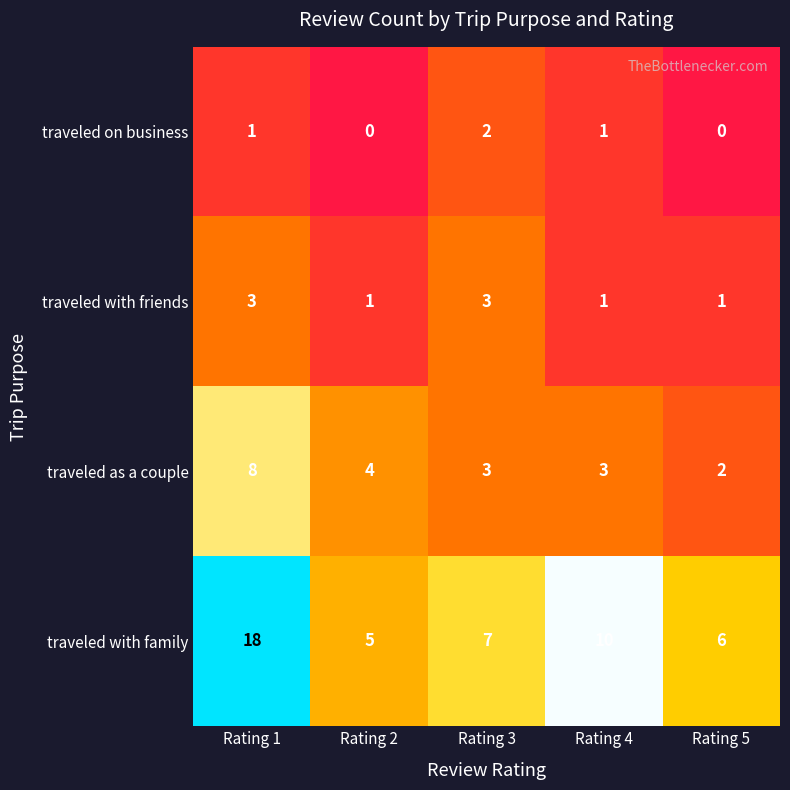

List the series in order of their peak value, lowest first.

traveled on business, traveled with friends, traveled as a couple, traveled with family